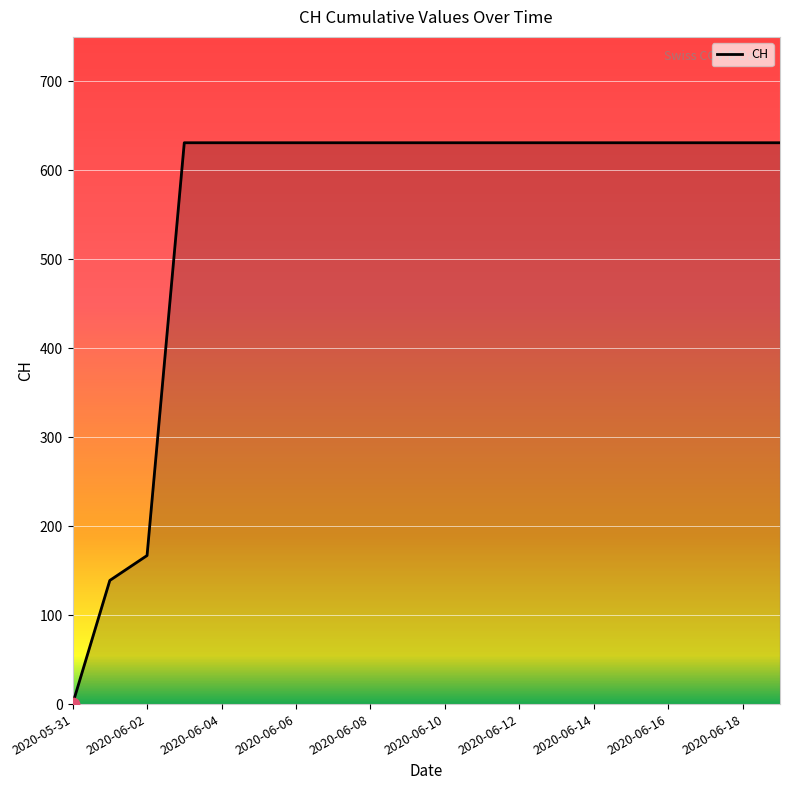

What is the maximum value shown in the chart?

631